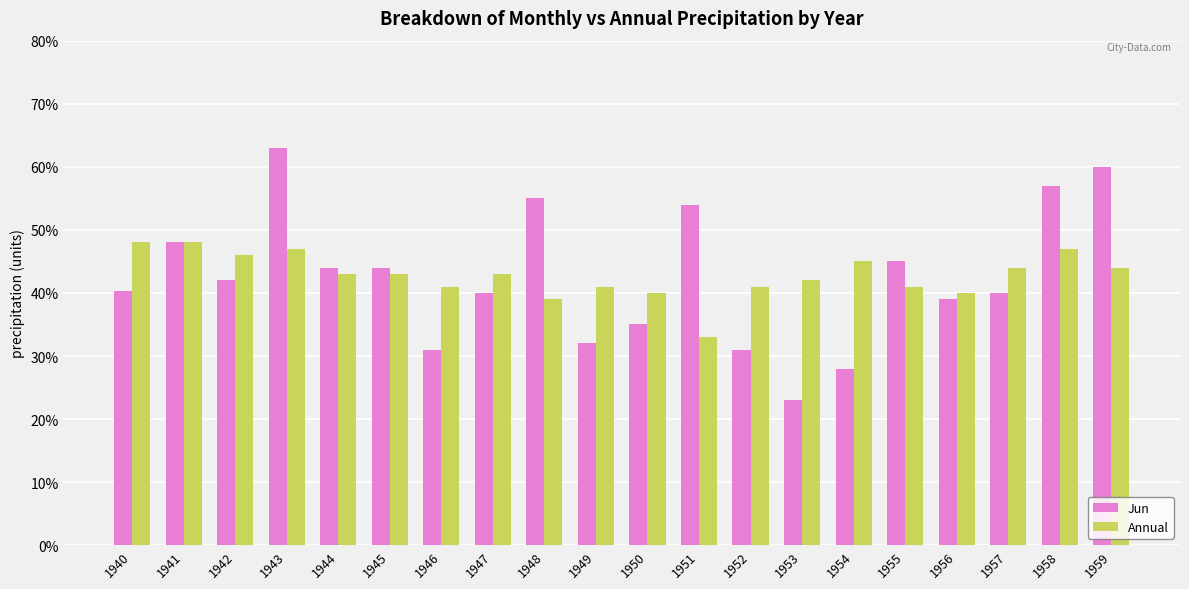

Read the Jun value at 1950.

35.0